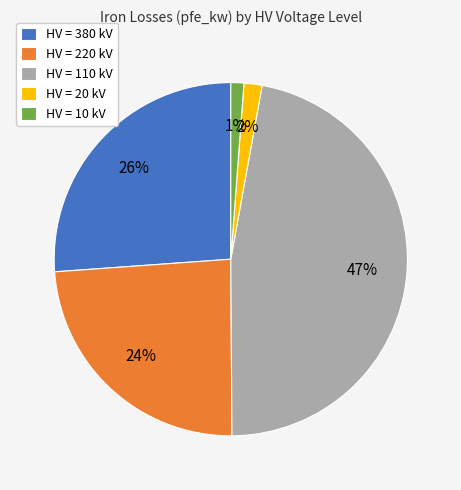

Which category has the biggest portion of the pie?

HV = 110 kV